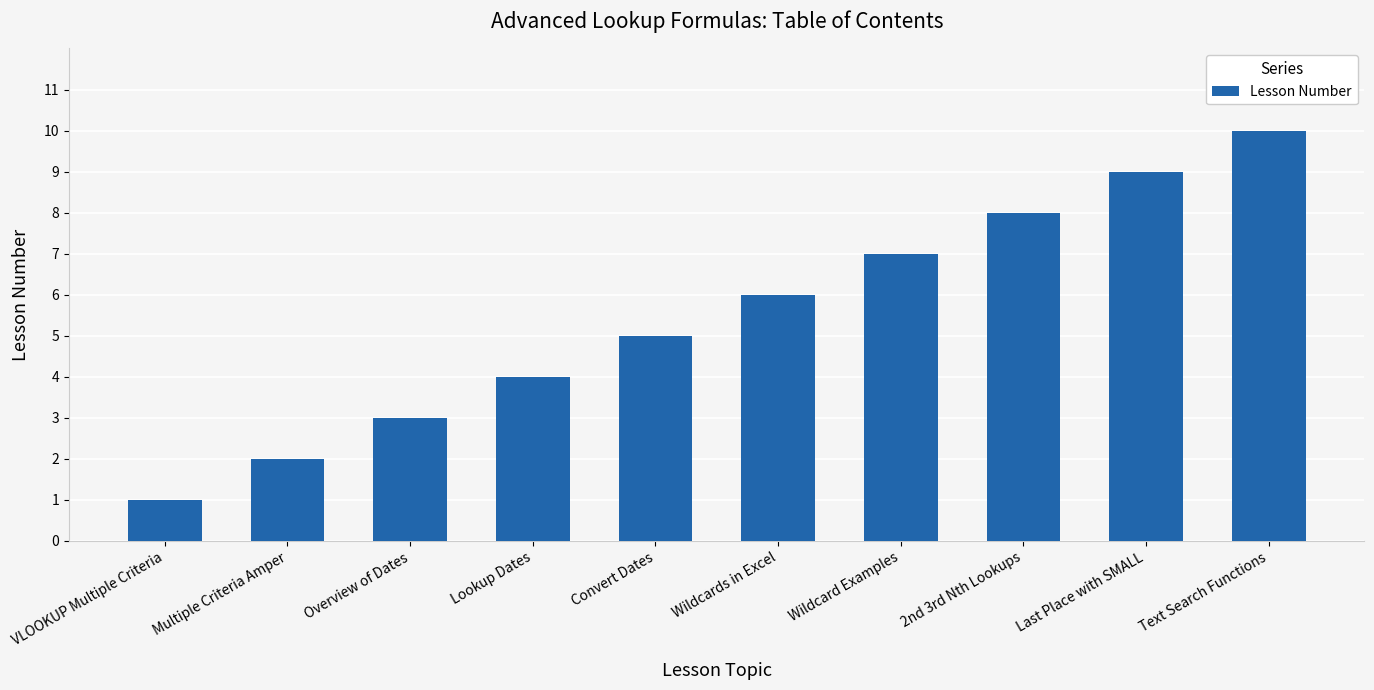

Rank the categories by value from lowest to highest.

VLOOKUP Multiple Criteria, Multiple Criteria Amper, Overview of Dates, Lookup Dates, Convert Dates, Wildcards in Excel, Wildcard Examples, 2nd 3rd Nth Lookups, Last Place with SMALL, Text Search Functions